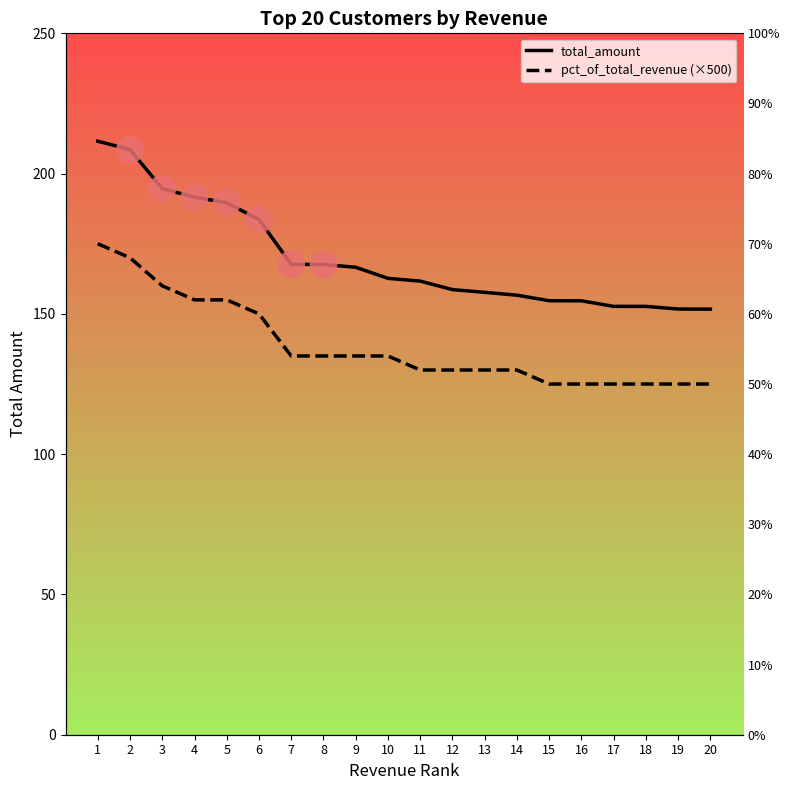

Which series contains the highest Y value?

total_amount